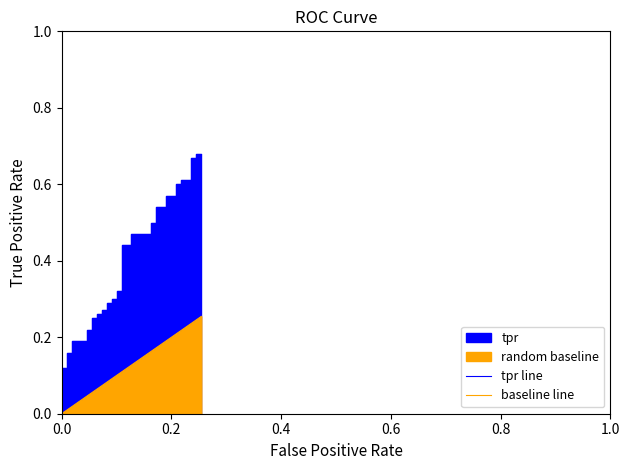

Which series has the largest range (max minus min)?

tpr line